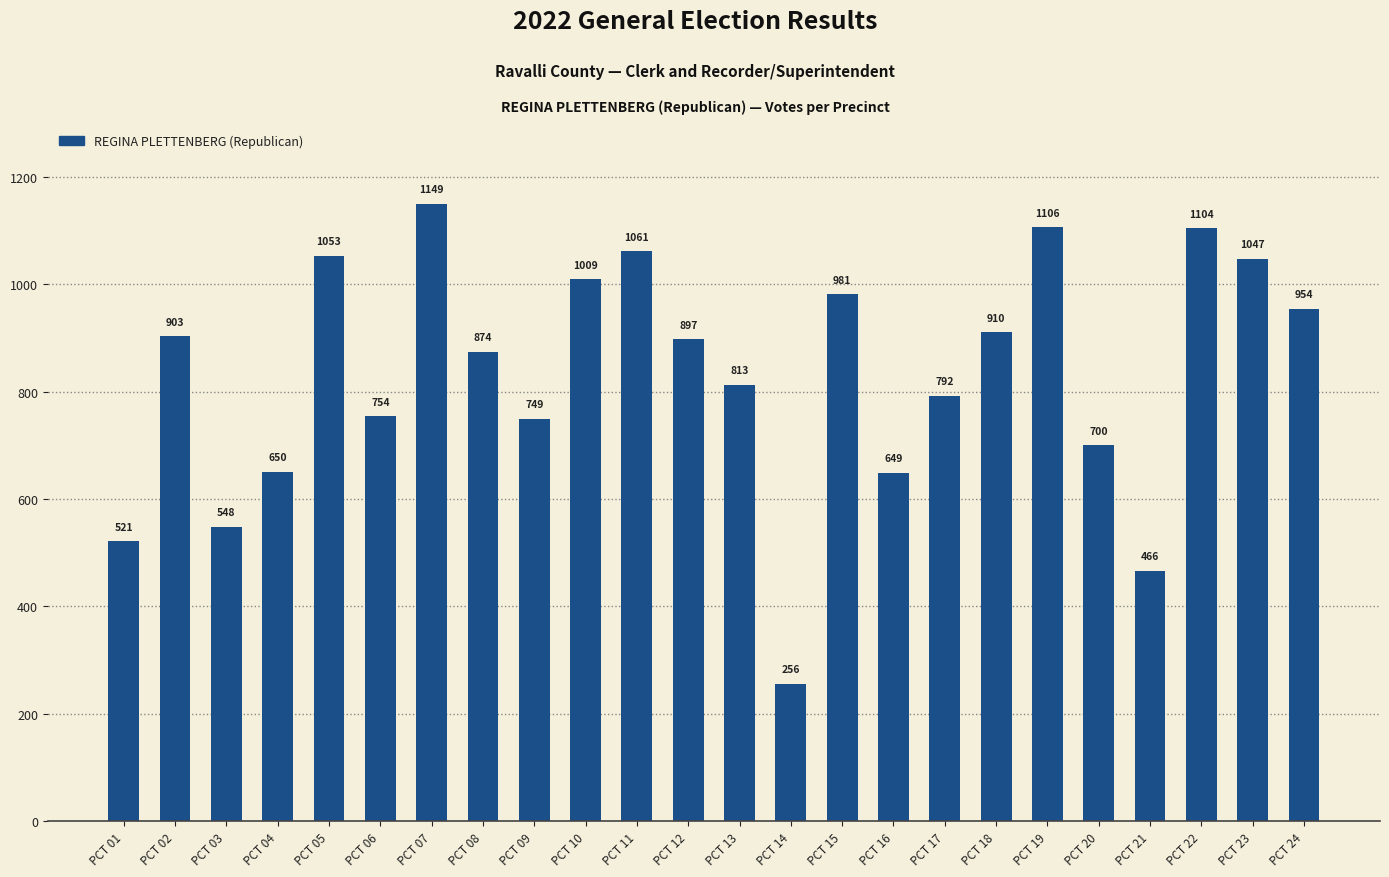

What is the greatest value displayed?

1149